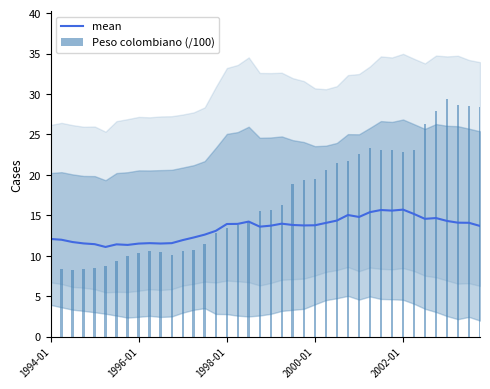

What are all the series names shown in the legend?

mean, Peso colombiano (/100)